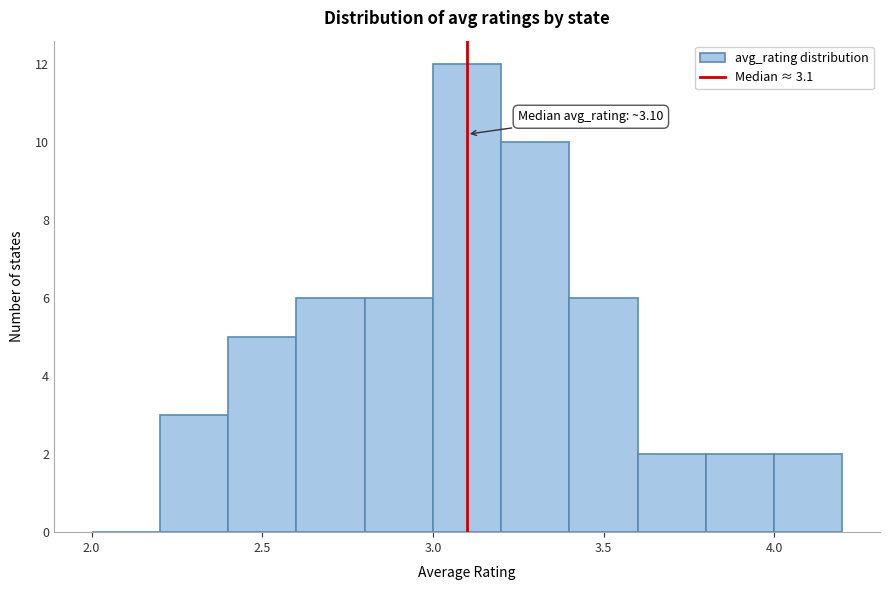

Over which range of the x-axis is the bar tallest?

3.0 to 3.2